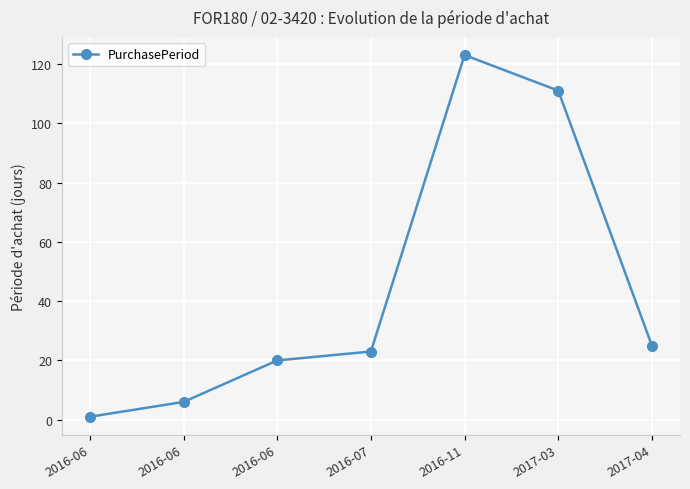

Reading left to right, transcribe all the data shown in this chart.

2016-06=1	2016-06=6	2016-06=20	2016-07=23	2016-11=123	2017-03=111	2017-04=25